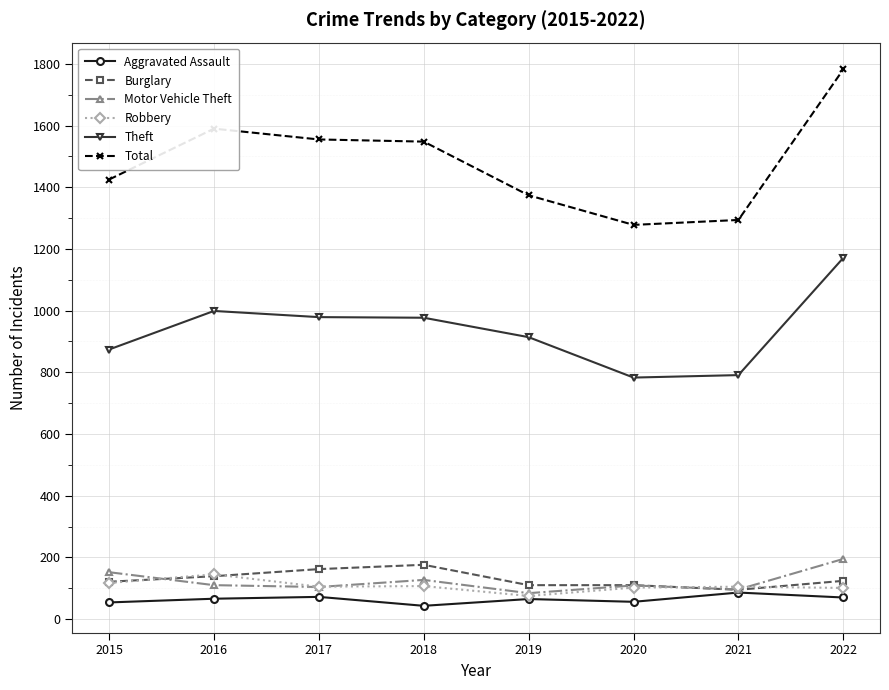

Read the Robbery value at 2019, to the nearest 10.

80